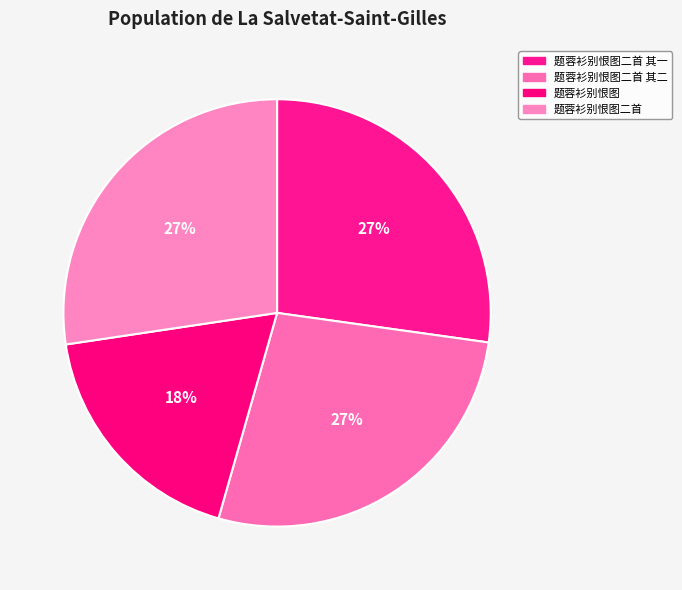

Does 题蓉衫别恨图二首 其二 account for over 50% of the chart?

No